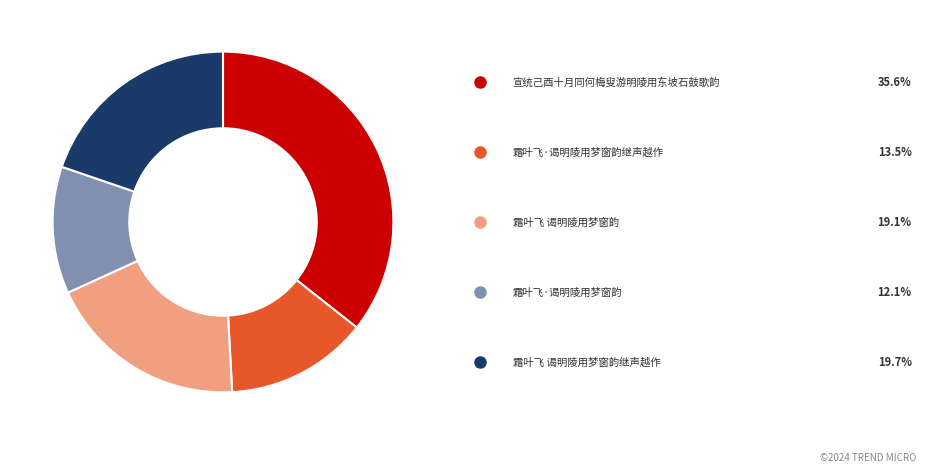

Is there any slice that represents more than half of the pie?

No